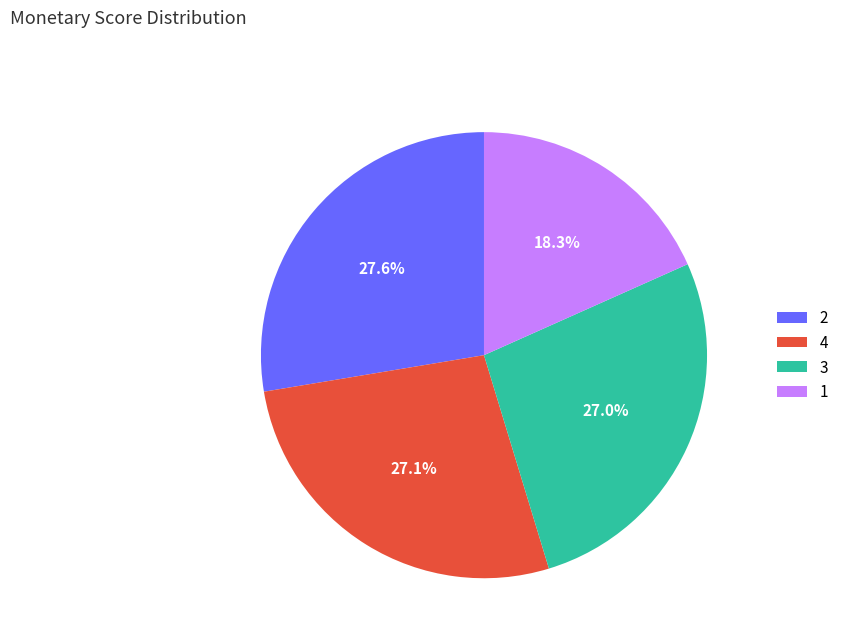

Does any single category account for the majority?

No